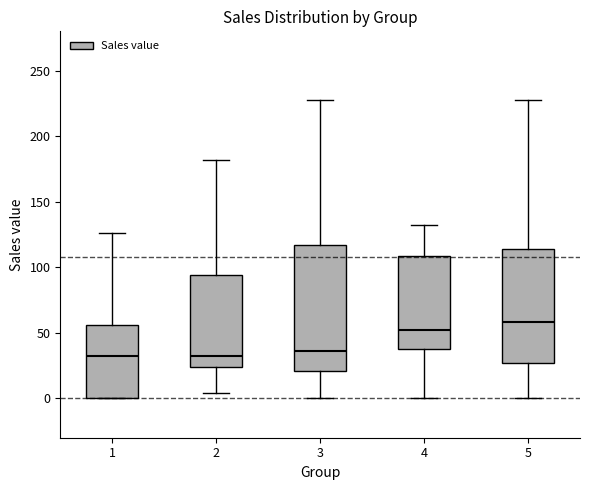

Where does the median line of the box at x = 2 sit on the y-axis? The values are not printed on the chart, so give them approximately, as read against the axis.

30